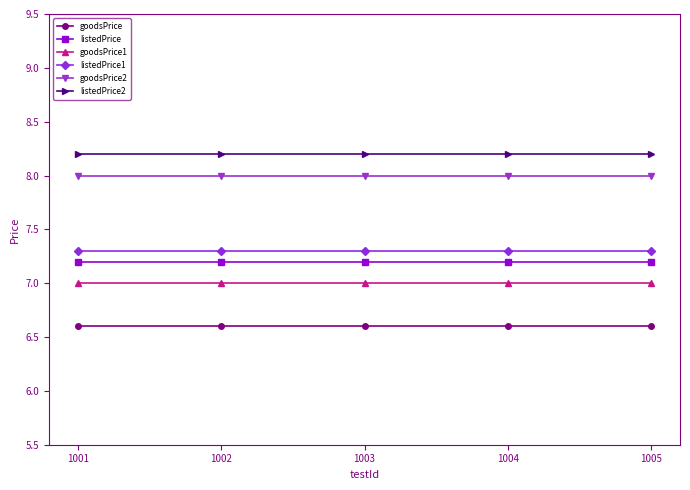

At 1004, list the series in order from largest to smallest.

listedPrice2, goodsPrice2, listedPrice1, listedPrice, goodsPrice1, goodsPrice